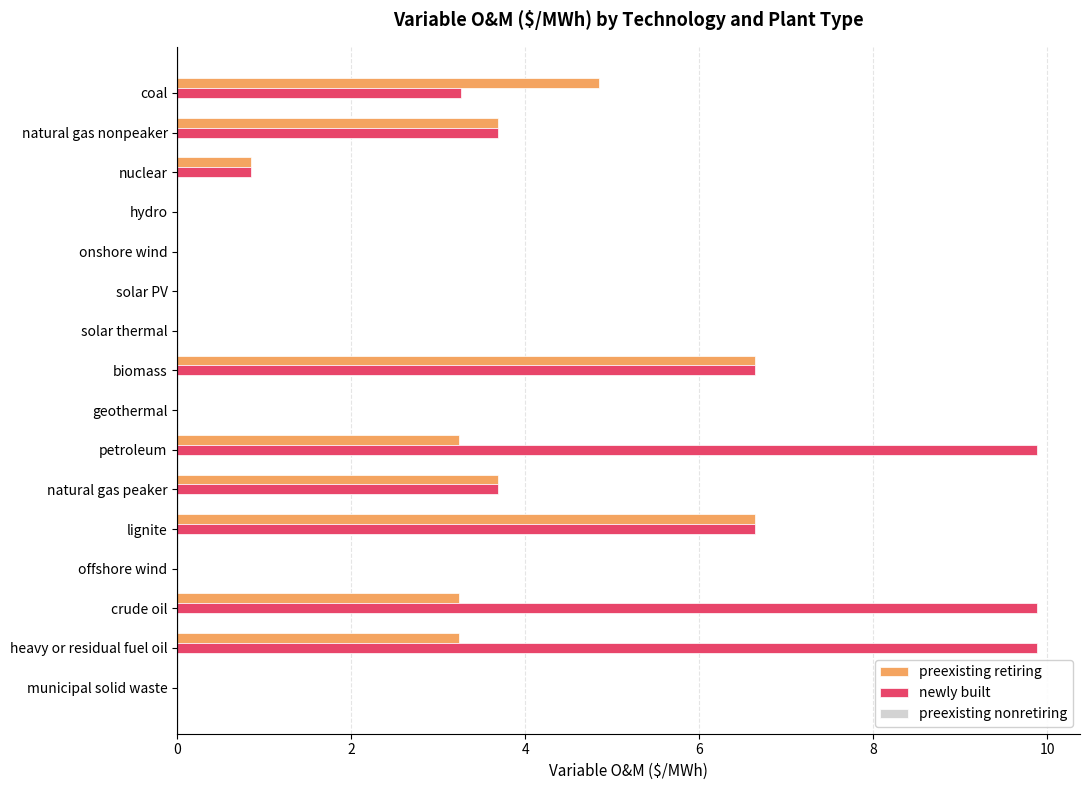

What is the greatest value displayed?

9.9